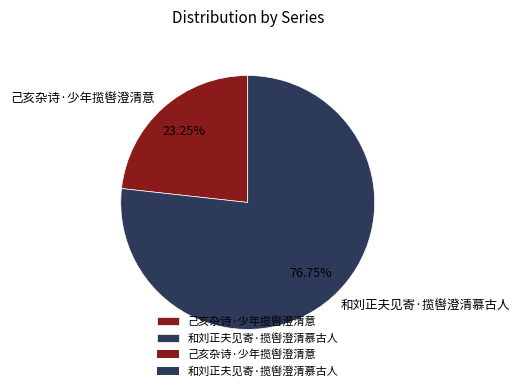

Does 己亥杂诗·少年揽辔澄清意 represent more than half of the total?

No